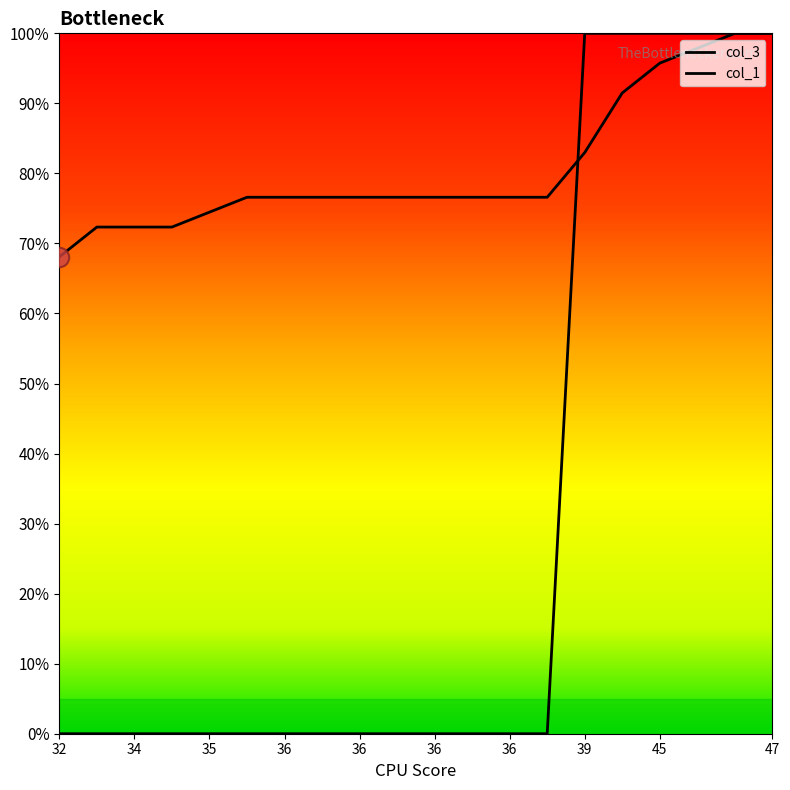

List the labels in order of col_1 value, largest first.

39, 43, 45, 46, 47, 47, 32, 34, 34, 34, 35, 36, 36, 36, 36, 36, 36, 36, 36, 36